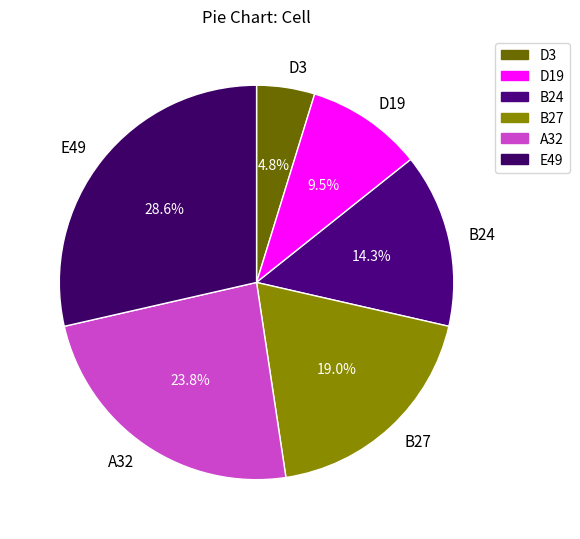

Does B27 represent more than half of the total?

No